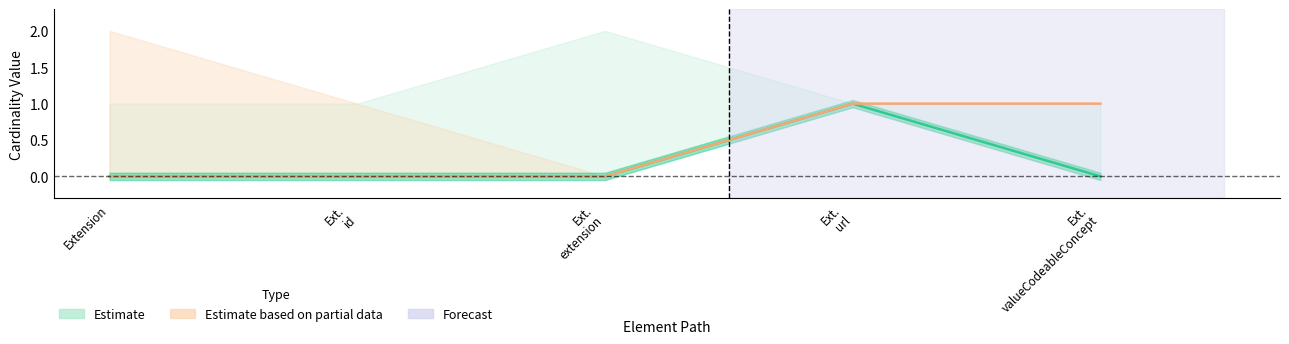

How many Base Min values are between 0 and 1?

5